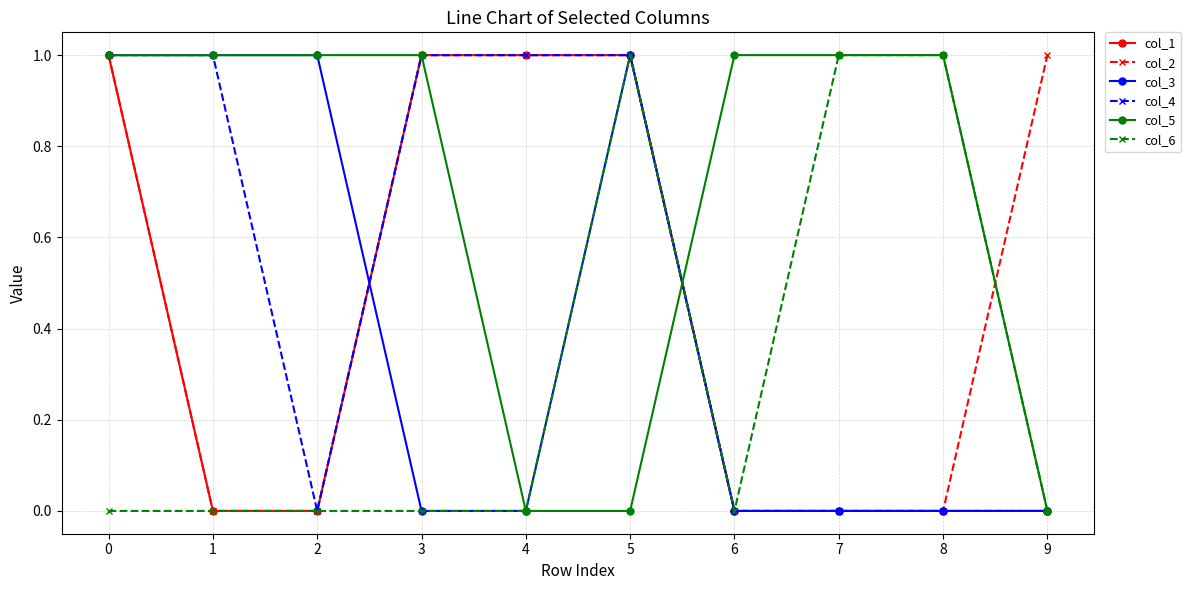

What is the total value across all series at 7?

2